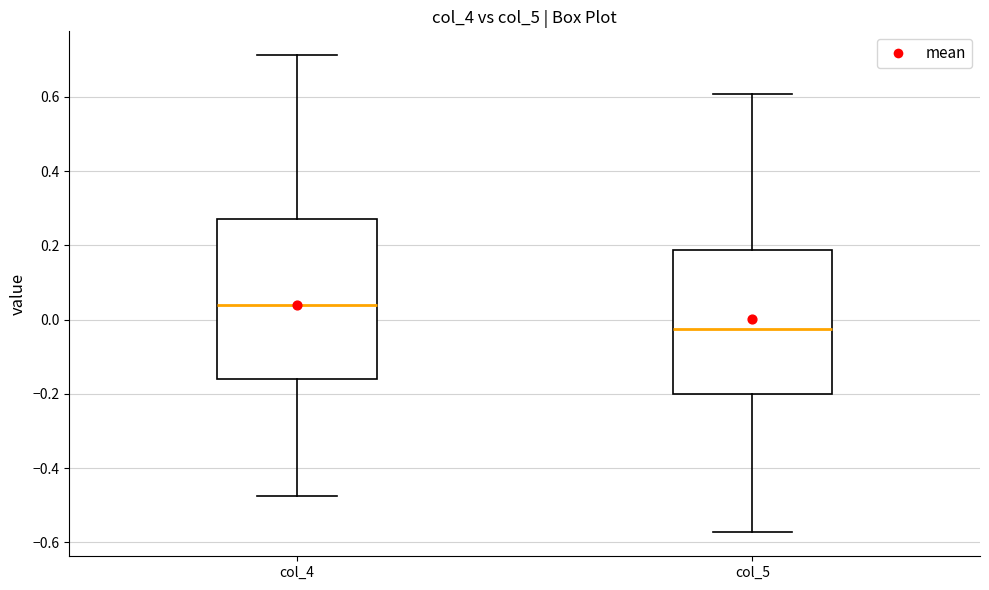

Reading left to right, transcribe this box plot: for each box, give where its median line is, the range the box spans, and where its two whiskers end, as read against the y-axis. The values are not printed on the chart, so give them approximately, as read against the axis.

col_4: median 0.04, box -0.16 to 0.28, whiskers -0.48 to 0.72
col_5: median -0.02, box -0.20 to 0.18, whiskers -0.58 to 0.60